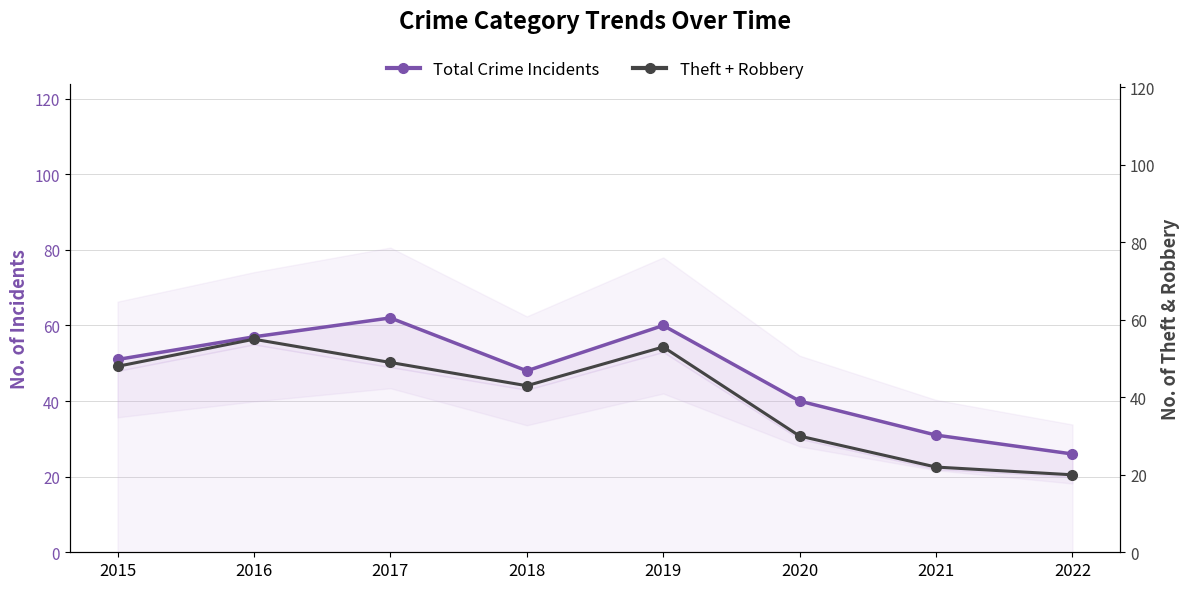

Reading right to left, transcribe all the data shown in this chart.

Total Crime Incidents: 26	31	40	60	48	62	57	51
Theft + Robbery: 20	22	30	53	43	49	55	48